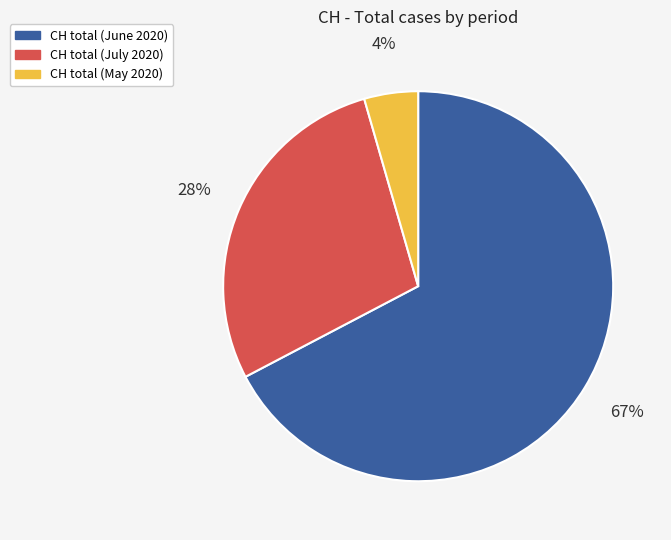

To the nearest percent, what is the average slice percentage?

33%